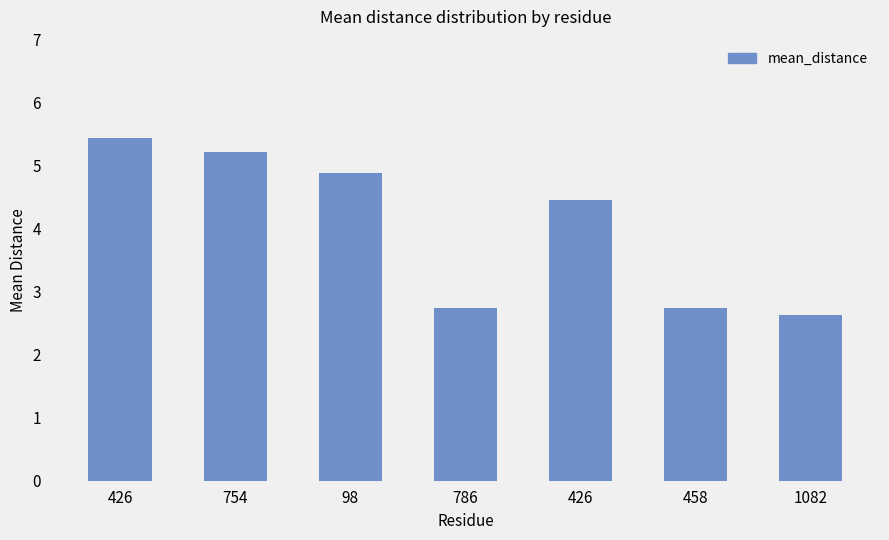

At which category does the chart reach its peak across all series?

426